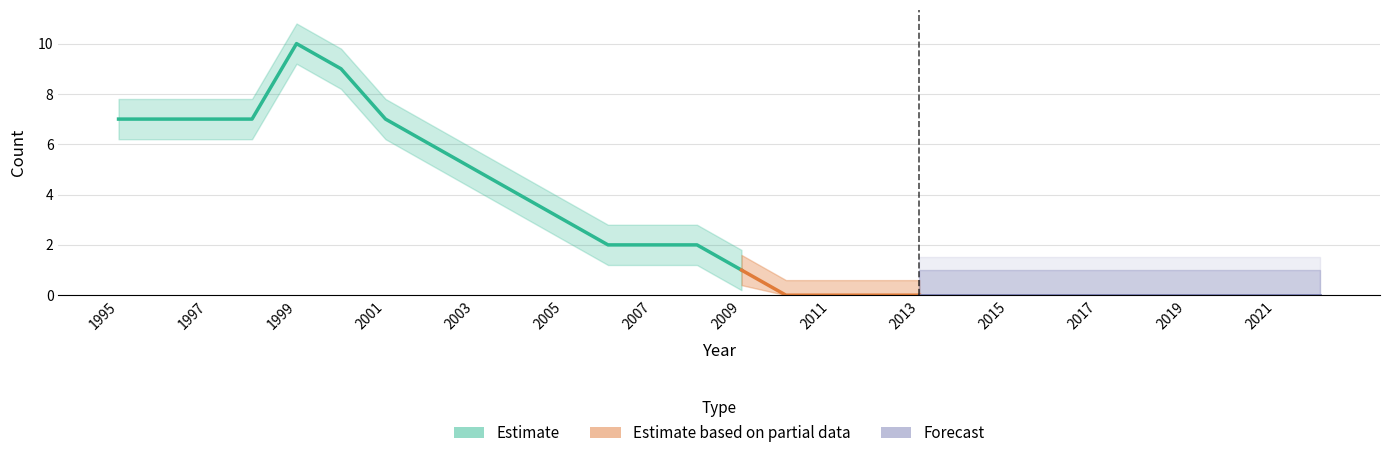

How many data points are above 2?

11